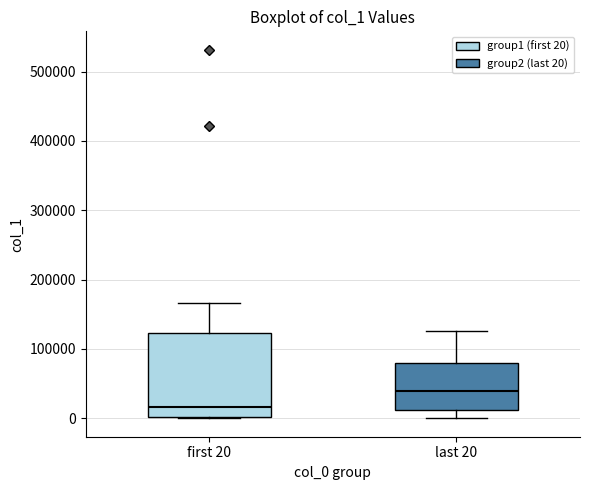

Reading left to right, read every box against the y-axis: the position of its median line, the range the box covers, and the ends of its whiskers. The values are not printed on the chart, so give them approximately, as read against the axis.

first 20: median 20000, box 0 to 120000, whiskers 0 to 170000
last 20: median 40000, box 10000 to 80000, whiskers 0 to 130000